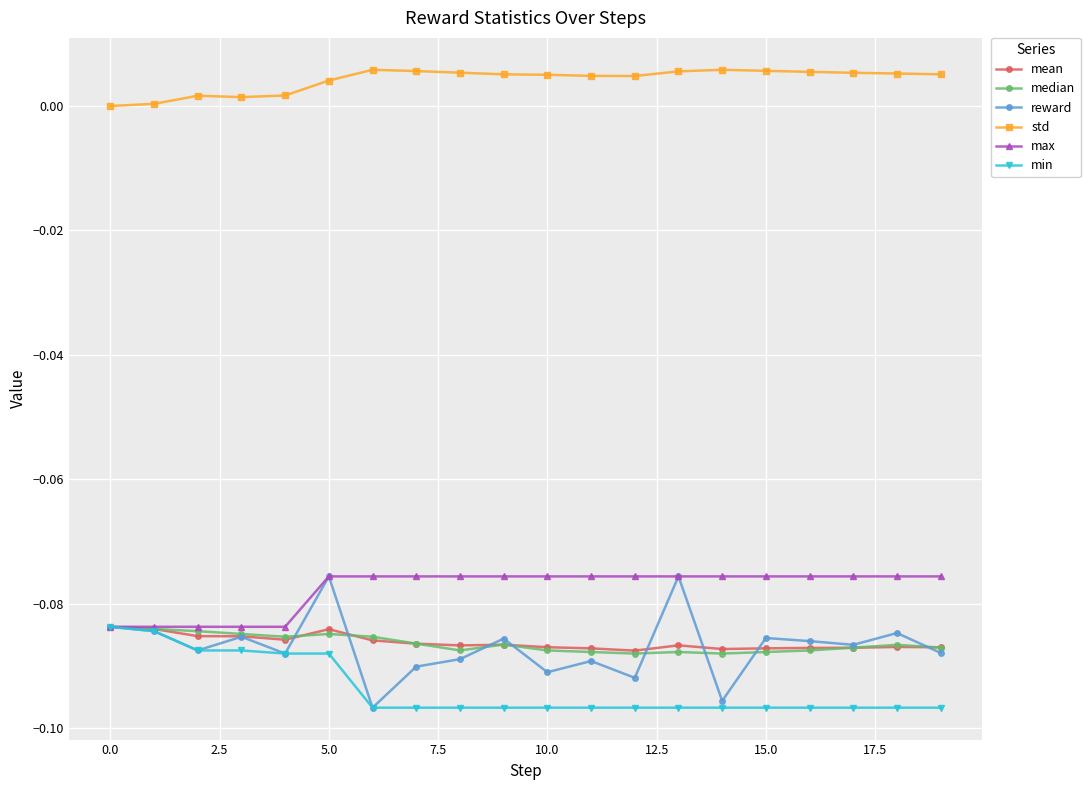

Count the number of data series in this chart.

6